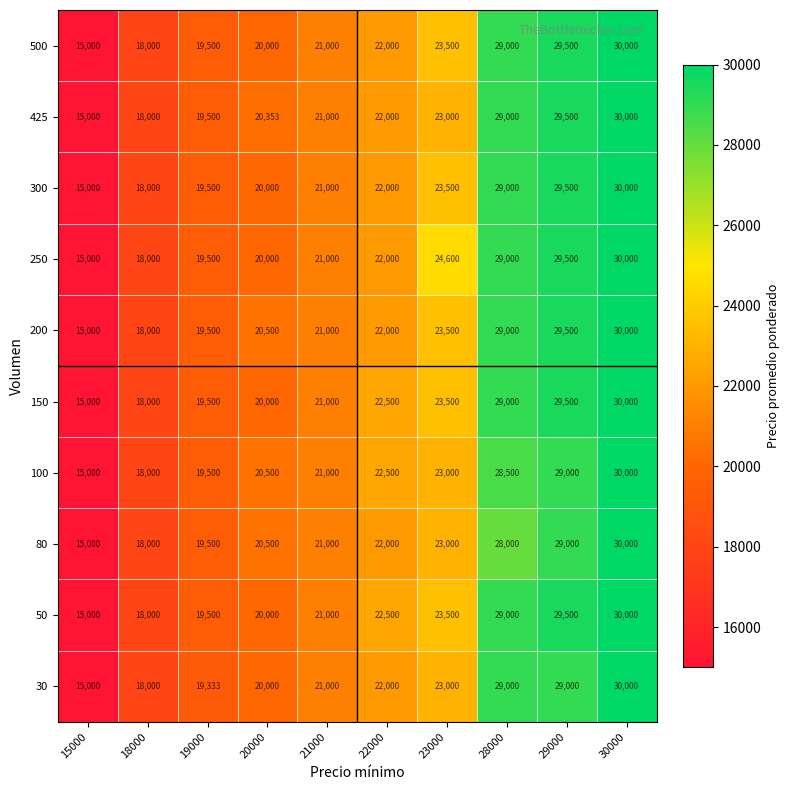

Count the number of categories in the chart.

10